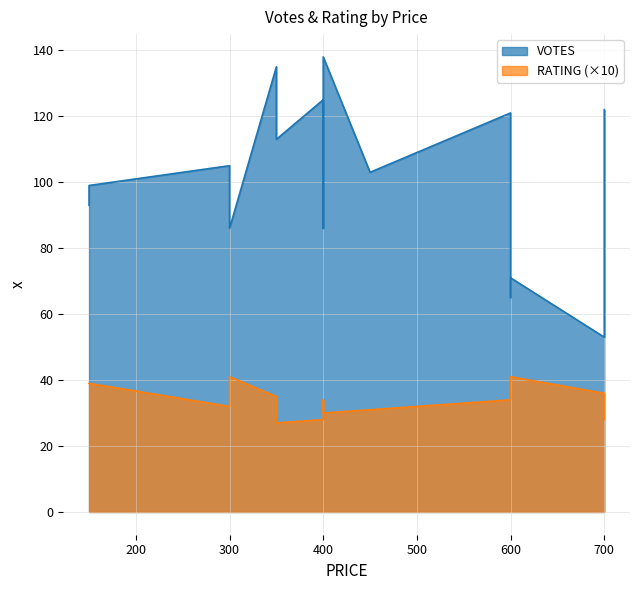

True or false: RATING and VOTES intersect in this chart.

False